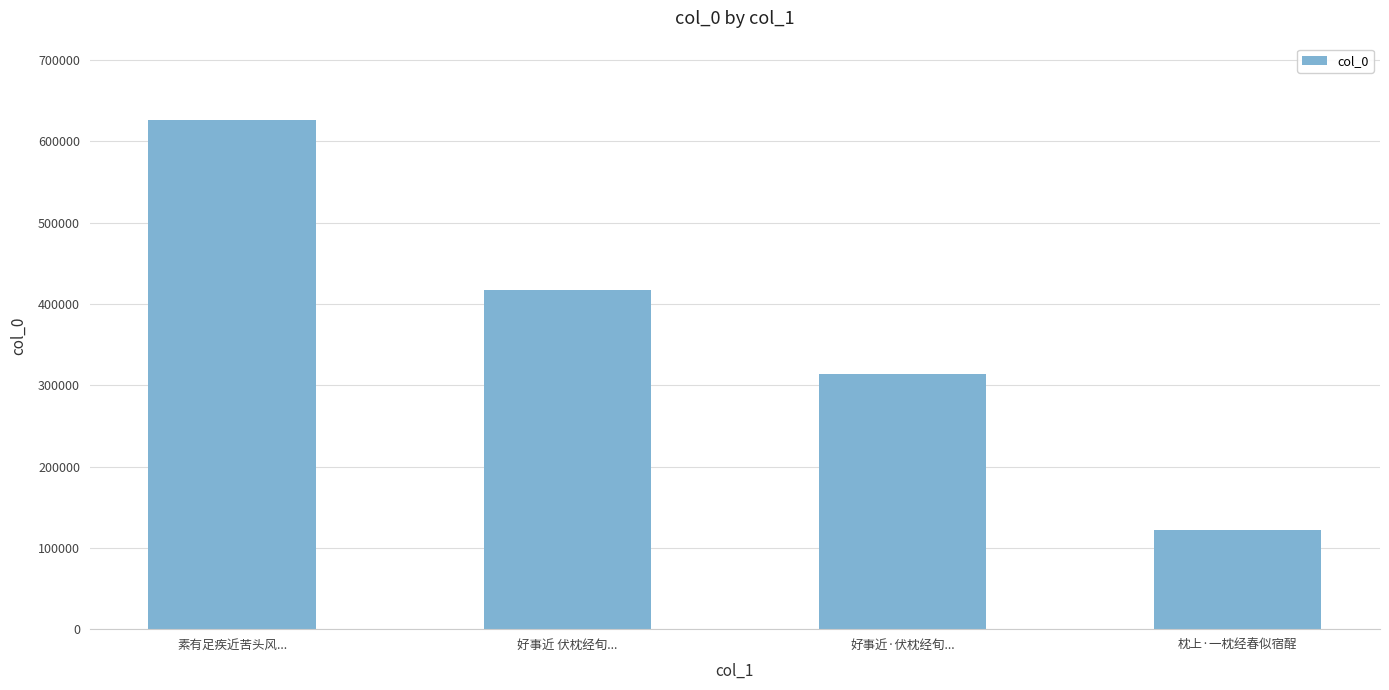

What position from the right is 好事近 伏枕经旬...?

3